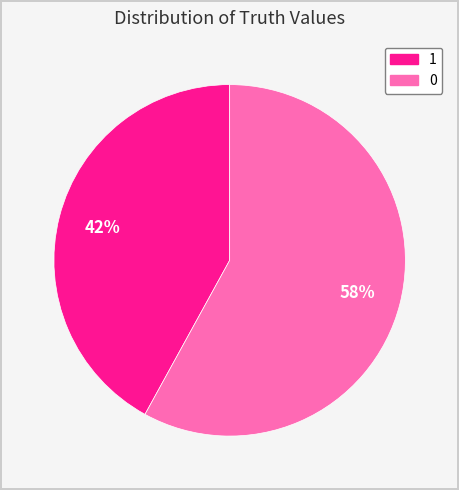

To the nearest percent, what is the difference between the largest and smallest slice percentages?

16%